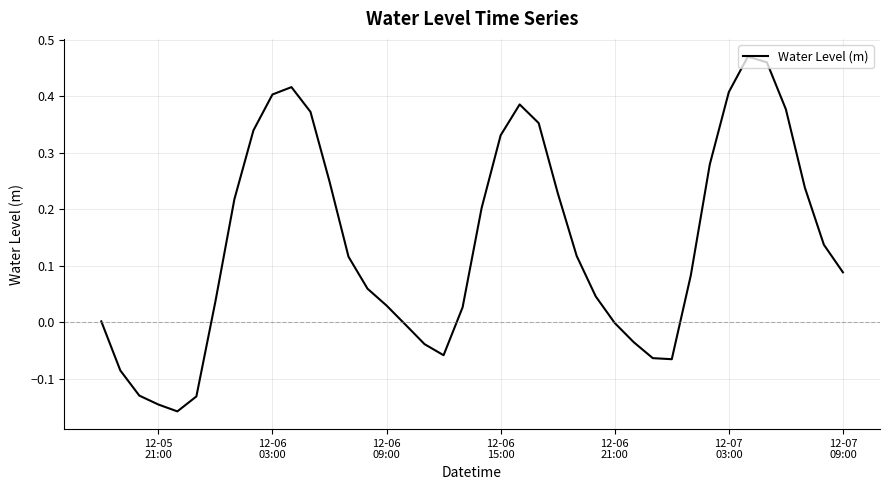

What is the difference between the maximum and second lowest values?

0.6